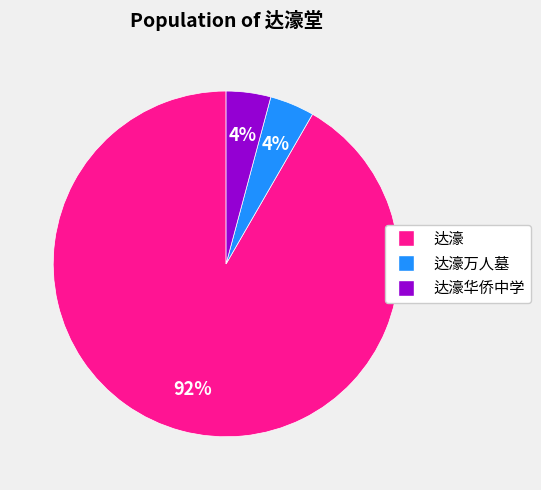

To the nearest percent, what is the average slice percentage?

33%